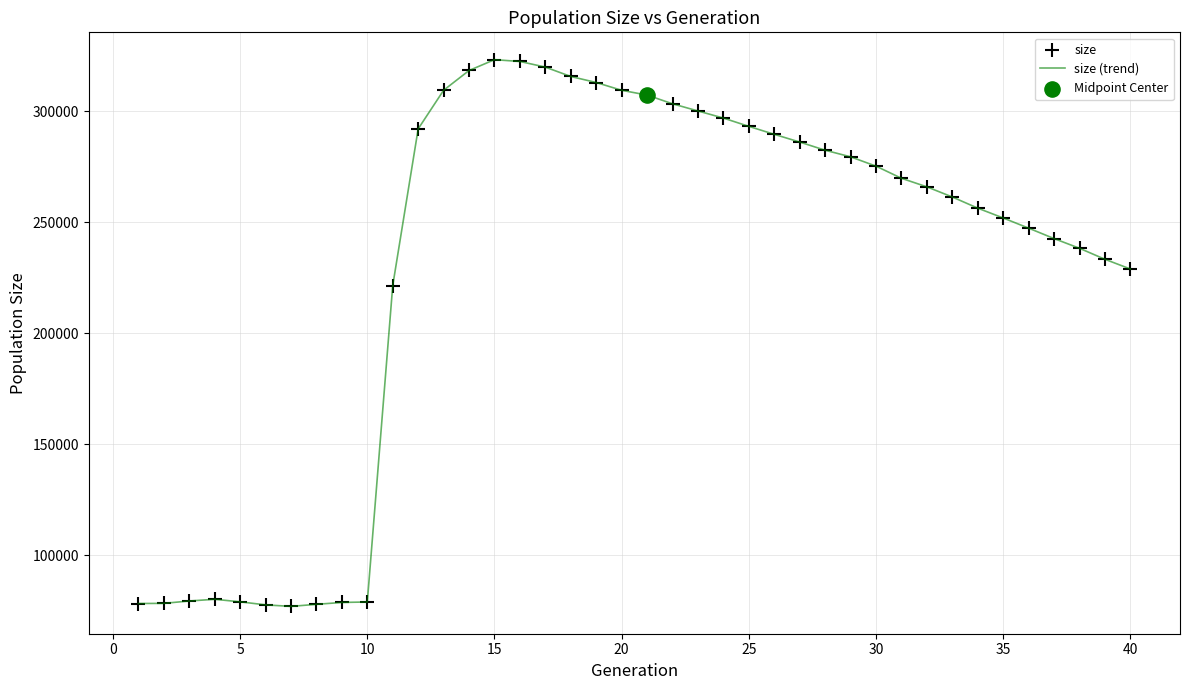

What is the greatest value displayed?

323178